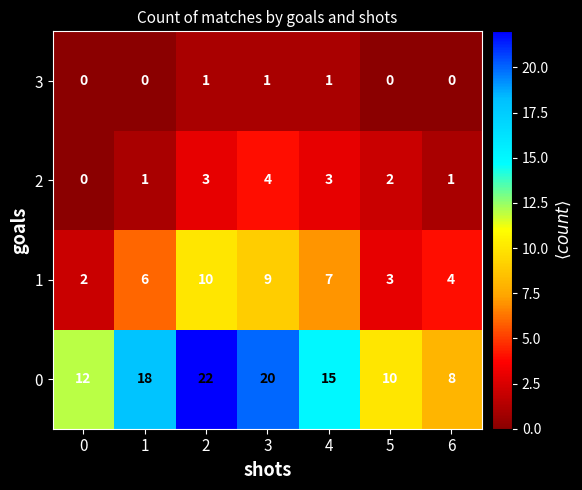

What is the approximate value of 2 at 3?

4